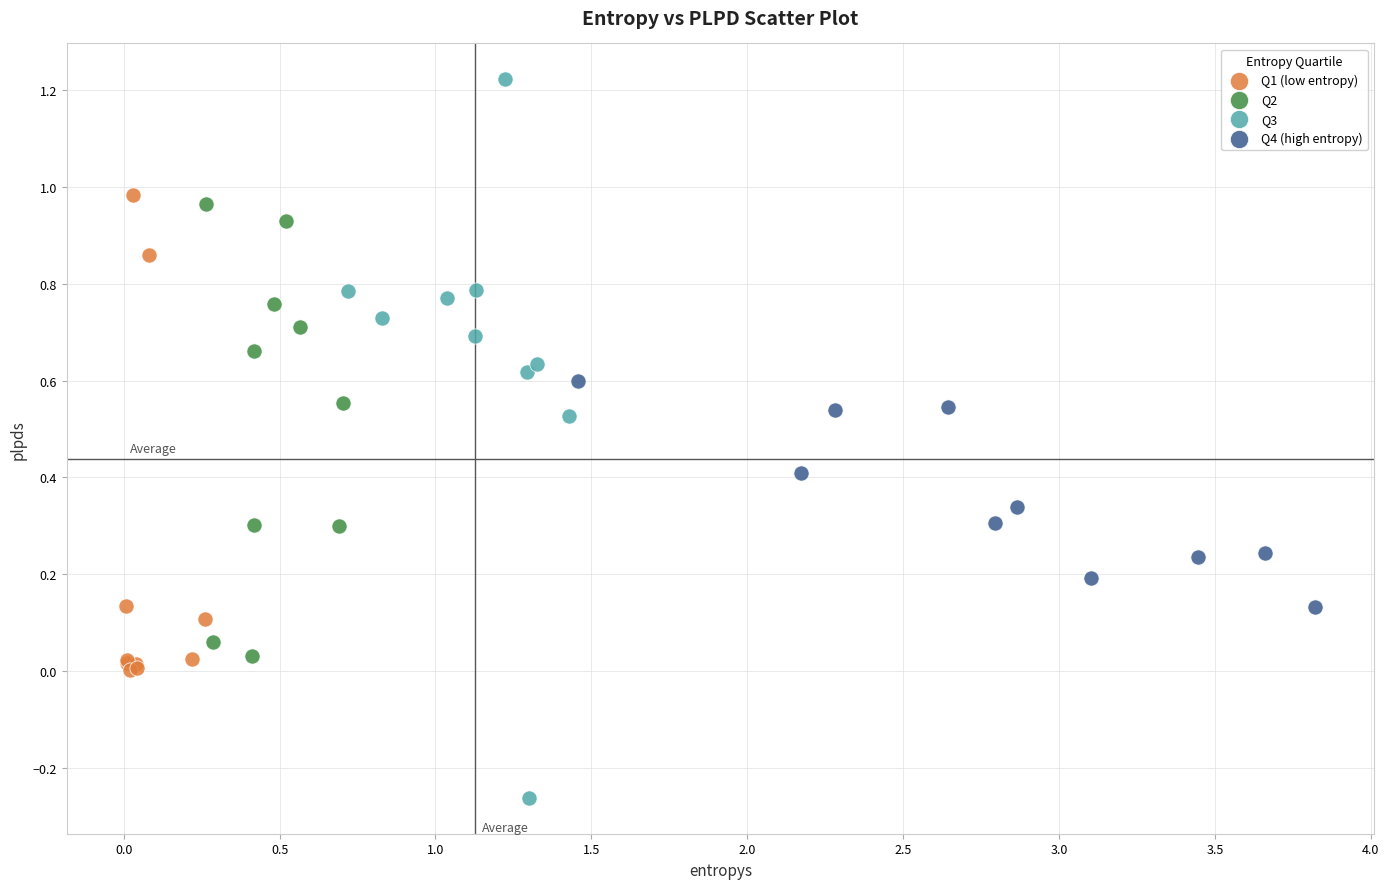

Which series has the widest spread of Y values?

Q3